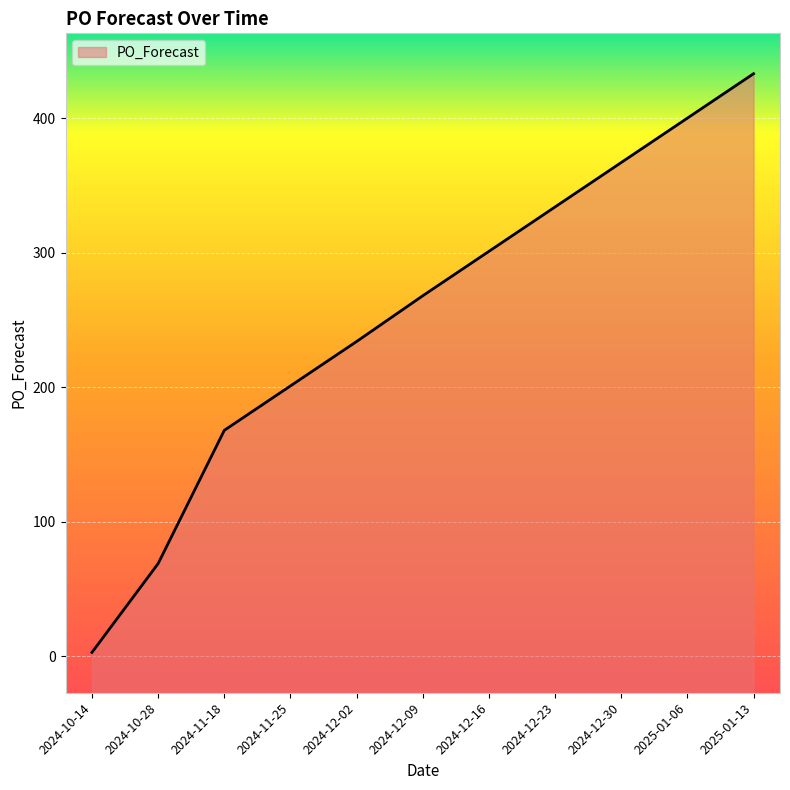

Which has a higher value, 2025-01-13 or 2024-12-23?

2025-01-13